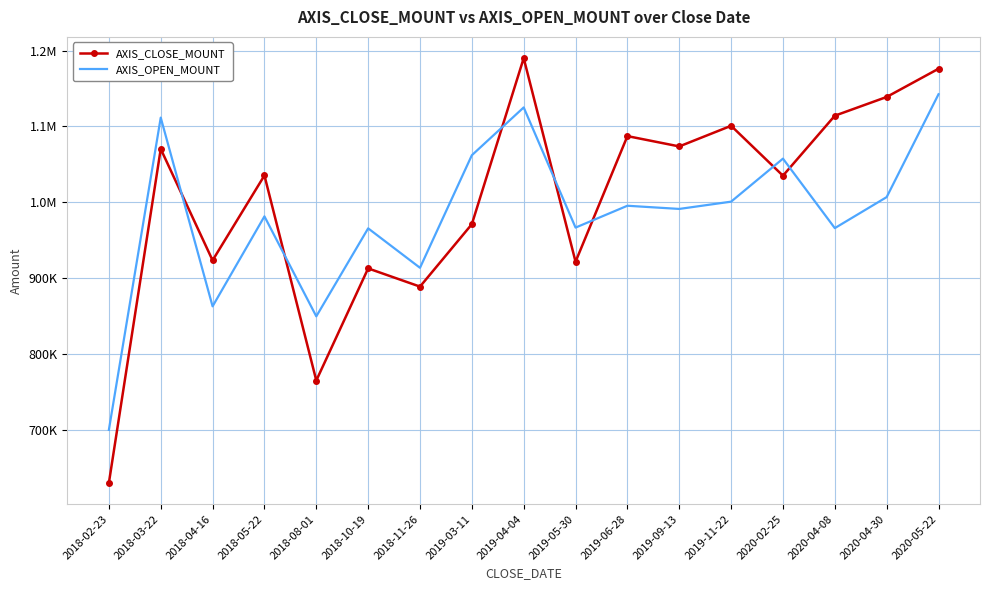

What are all the series names shown in the legend?

AXIS_CLOSE_MOUNT, AXIS_OPEN_MOUNT